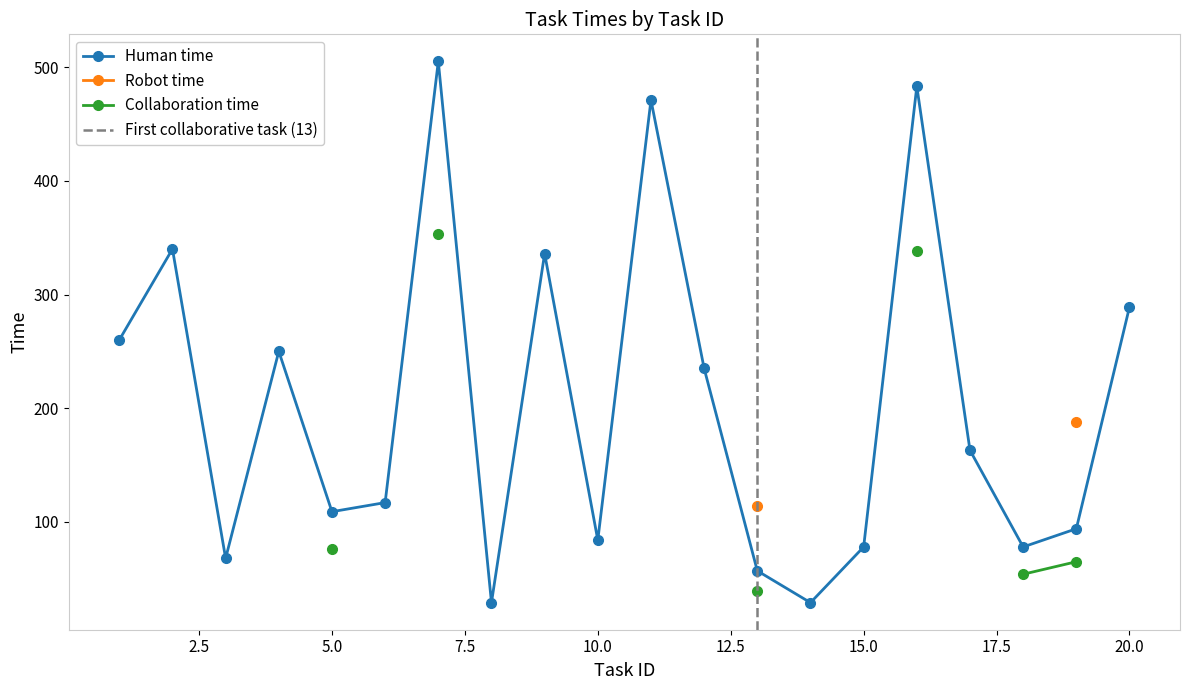

In Human time, how many points are higher than both neighbors (excluding endpoints)?

6